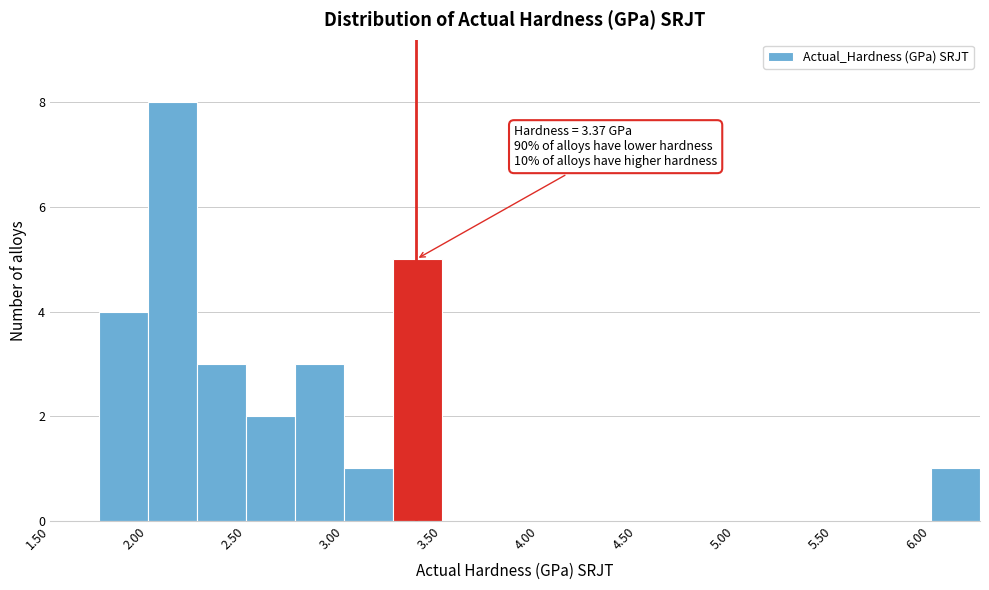

Which range on the x-axis has the tallest bar?

2.00 to 2.25